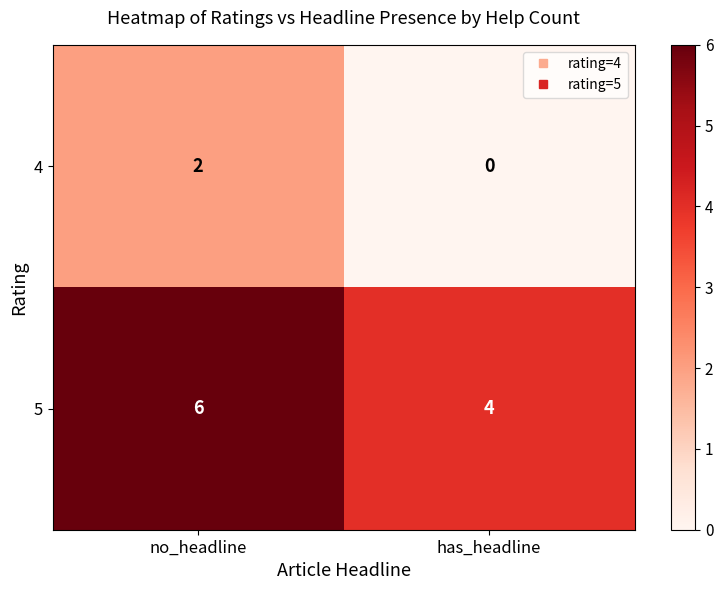

Which series has the largest total across all categories?

5